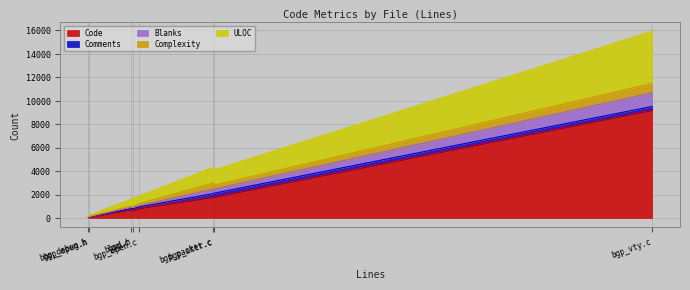

Does the chart display data point markers on the line(s)?

No